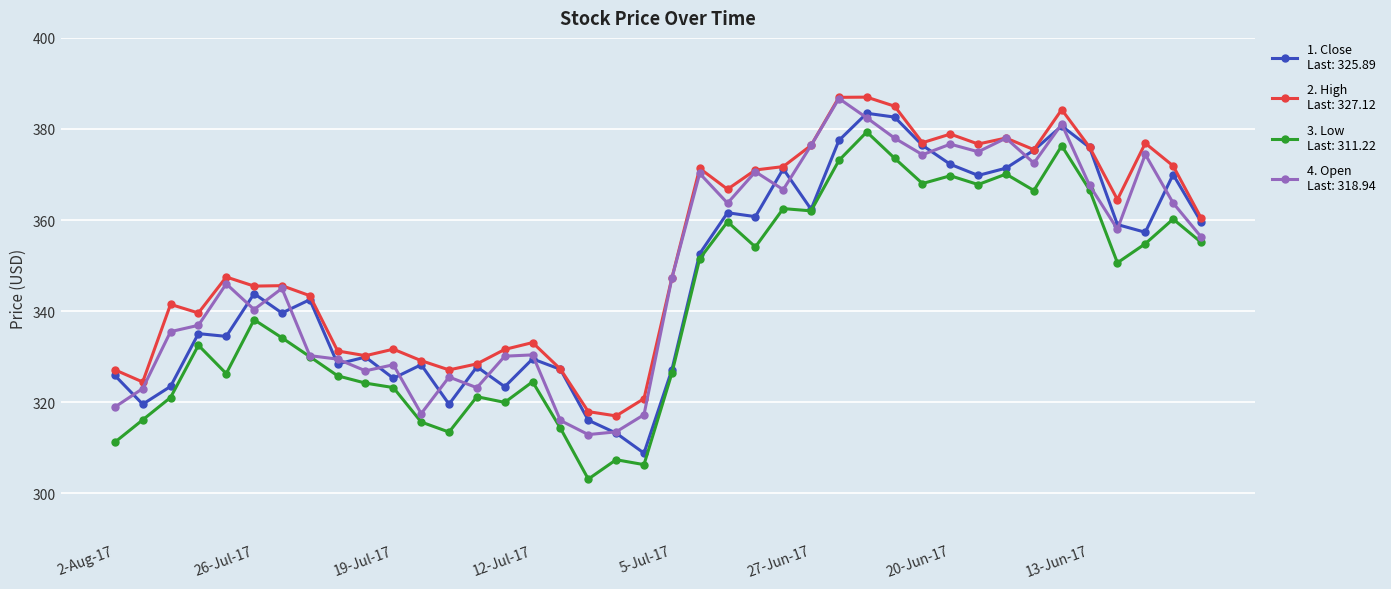

What is the minimum value shown in the chart?

303.1